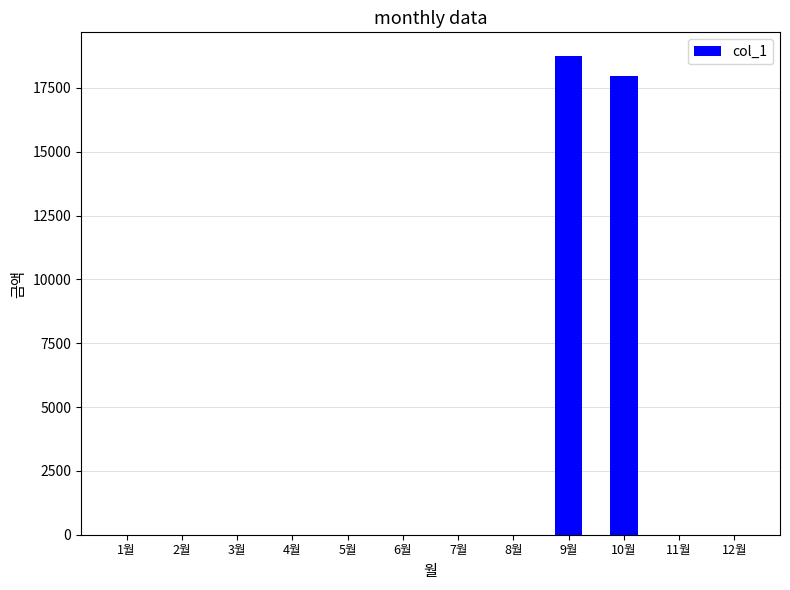

Is it true that the value at 9월 is 10841?

False